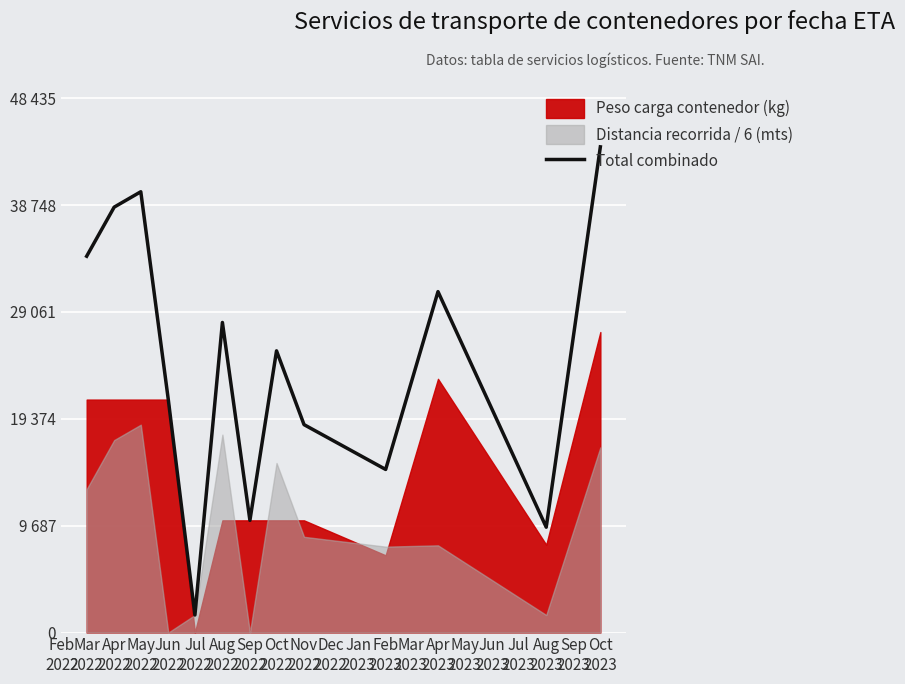

What is the value of the 9th point from the left?

18848.7